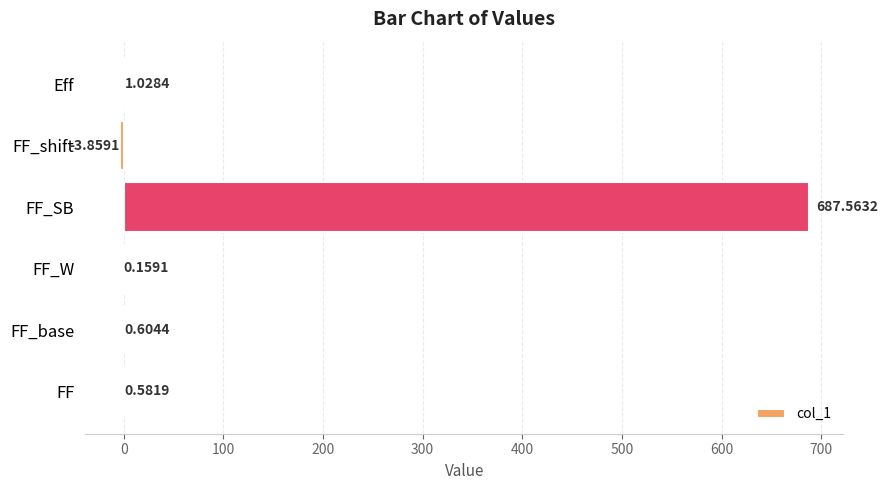

What is the sum of the values at FF_base and FF_W?

0.8